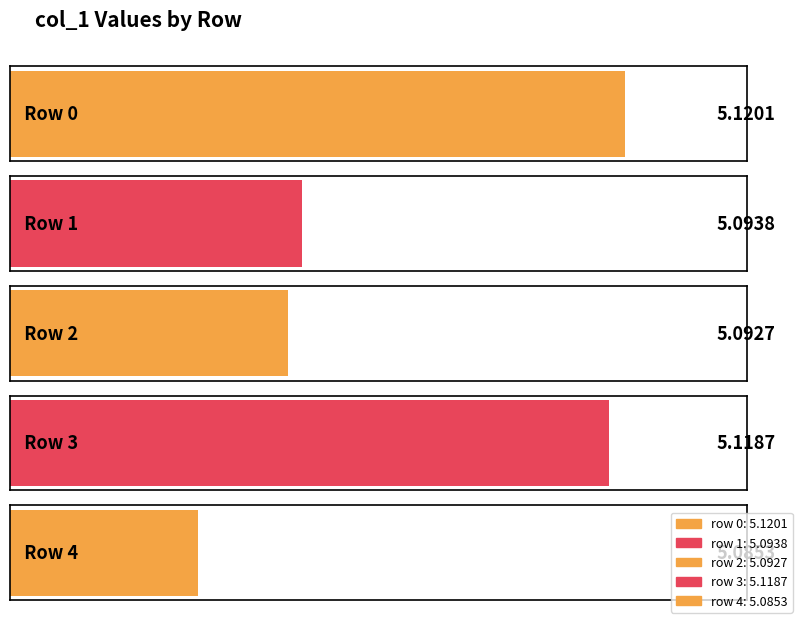

Reading left to right, list all the values displayed in this chart.

0=5.1	1=5.1	2=5.1	3=5.1	4=5.1